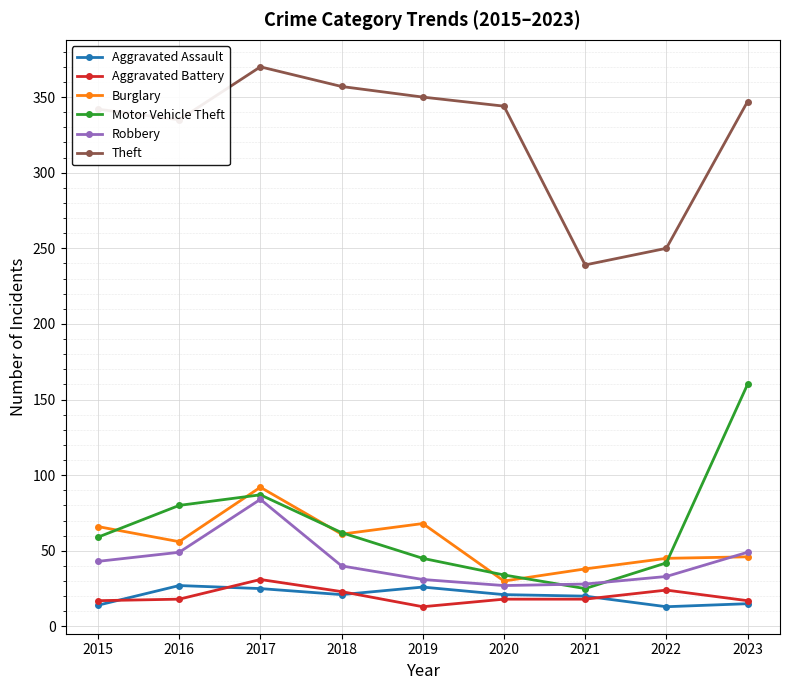

How many data points in Theft are less than 344?

4